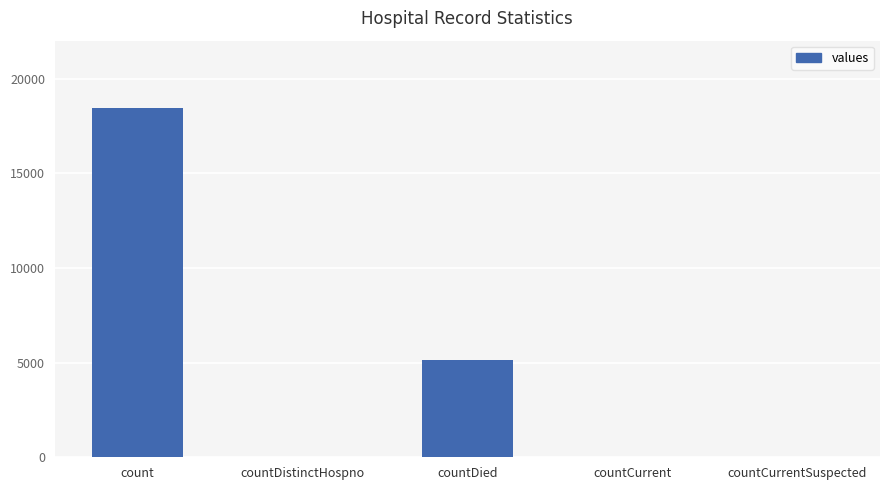

The chart shows a value of 18469 at count. True or false?

True